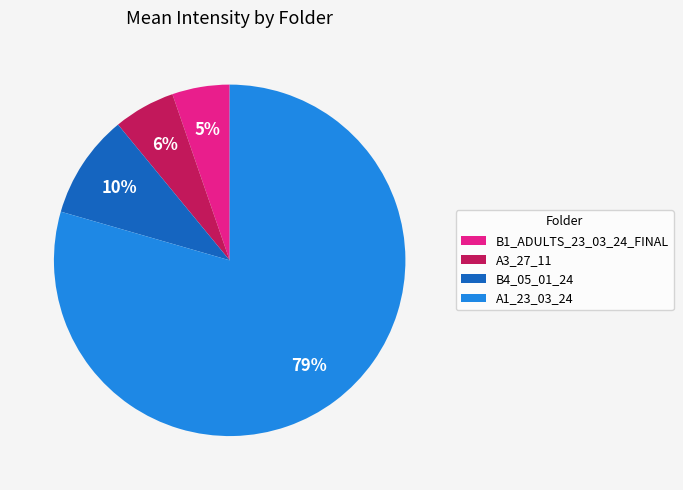

Combined, do A1_23_03_24 and A3_27_11 account for over 50%?

Yes